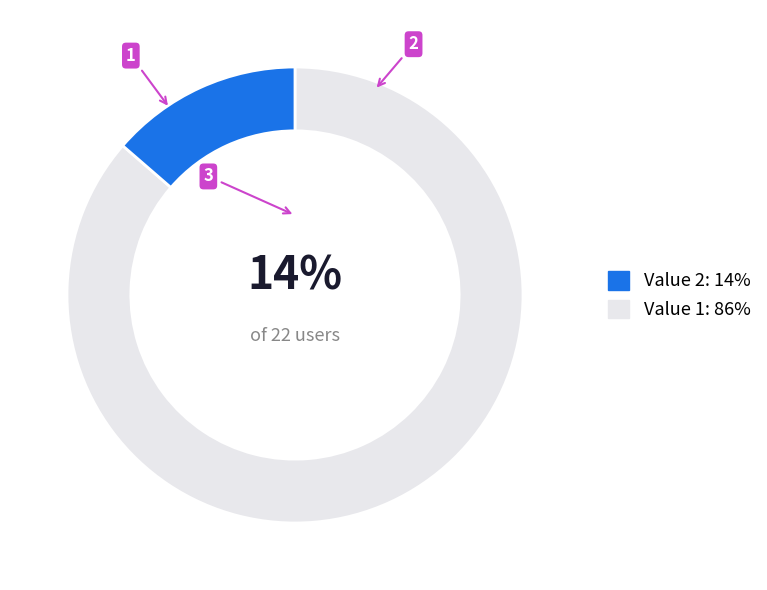

Which slice is the largest?

Value 1